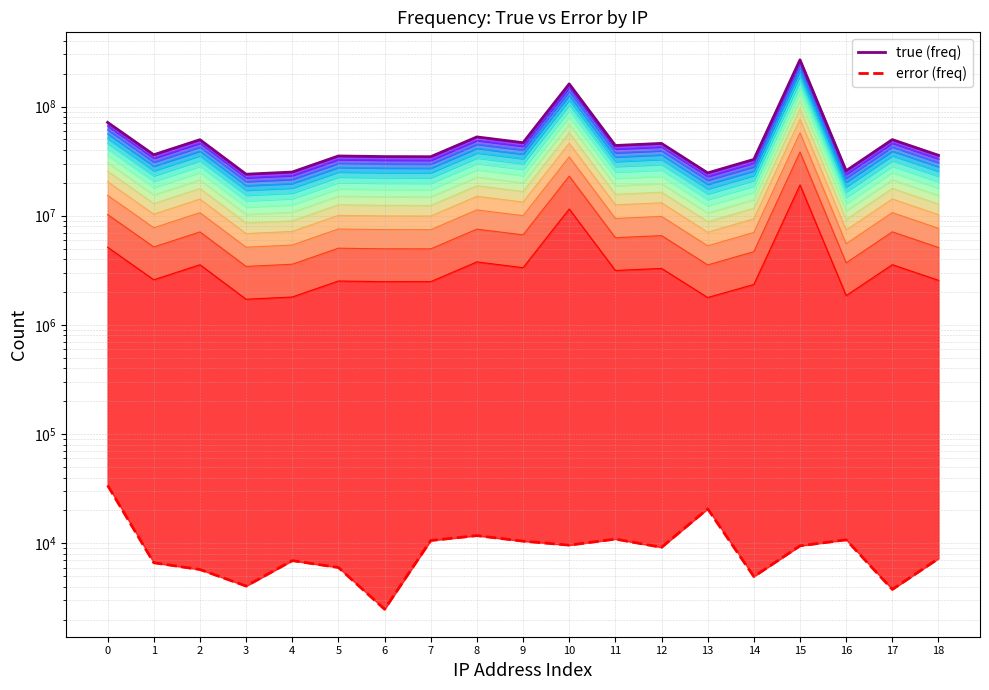

How many data points does each series have?

19